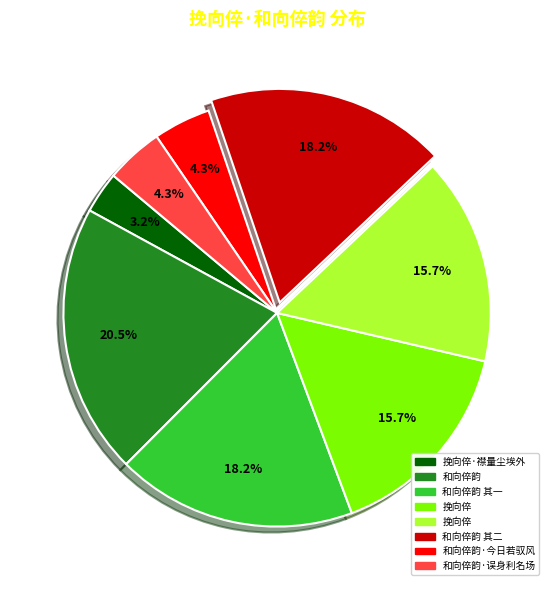

Is there any slice that represents more than half of the pie?

No